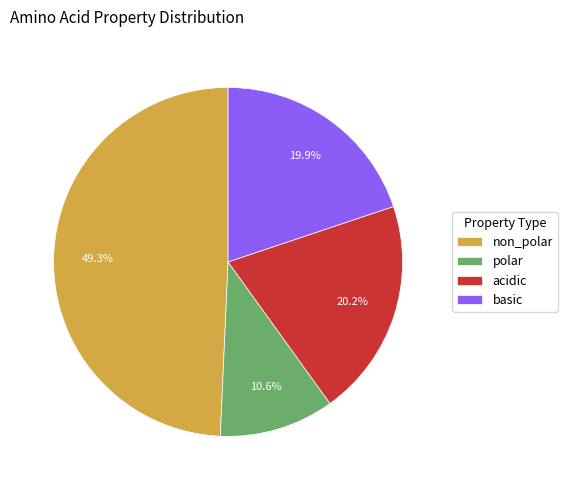

Approximately how many times larger is the value at basic compared to non_polar?

0.4